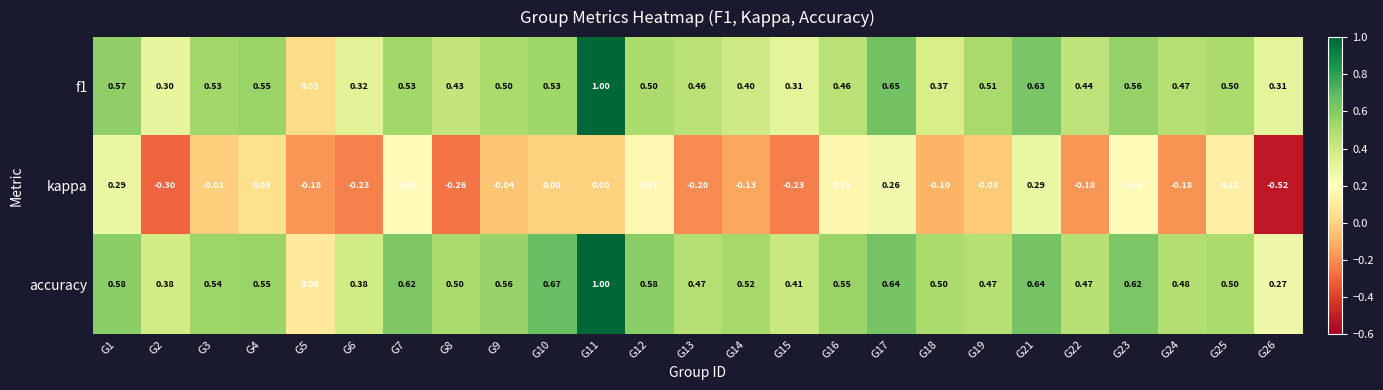

What is the difference between the highest and lowest values at G7?

0.4